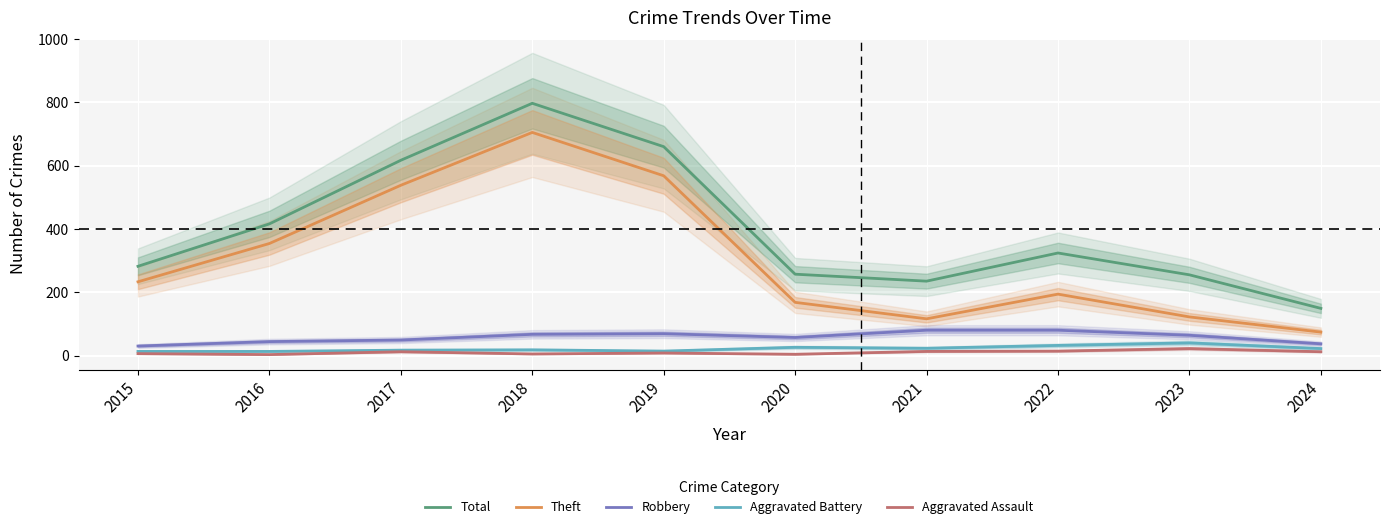

At how many categories does at least one series exceed 281?

6